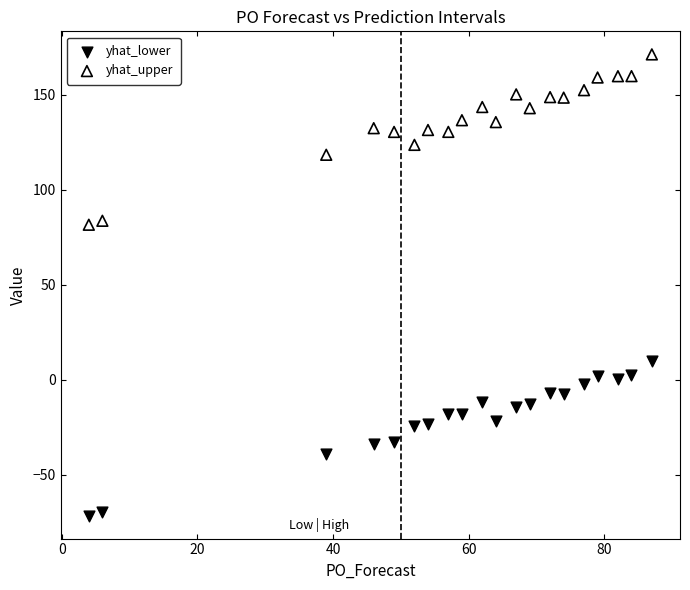

Which series has the largest Y range (max minus min)?

yhat_upper